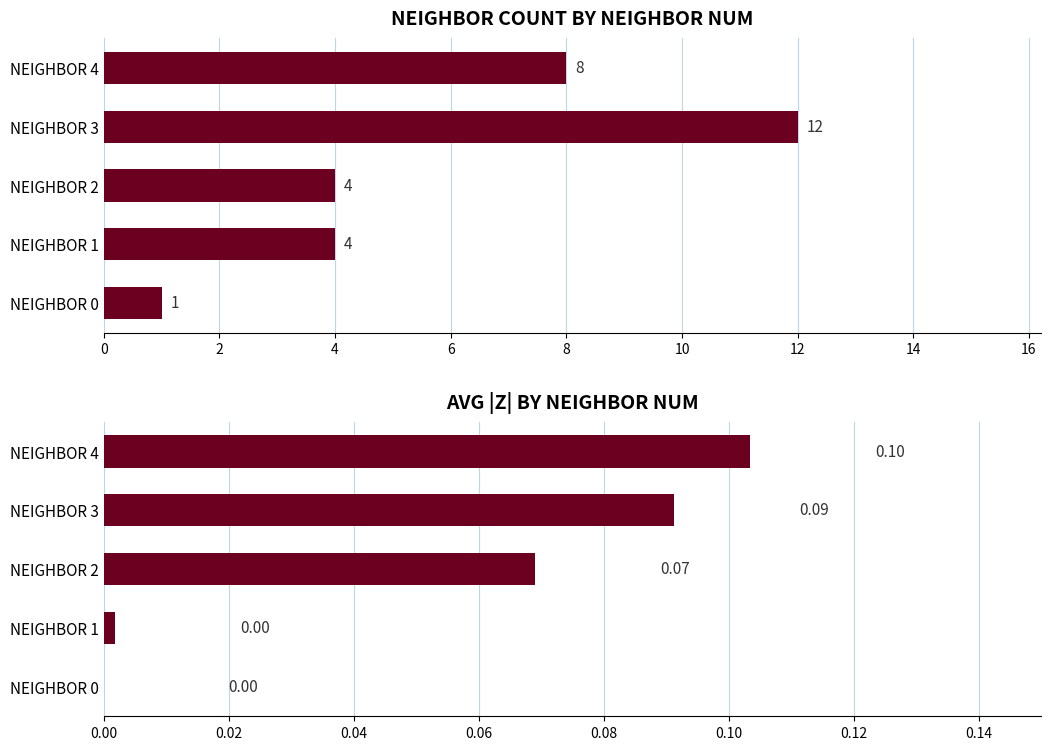

What is the average value of the avg_z (abs) series?

0.1